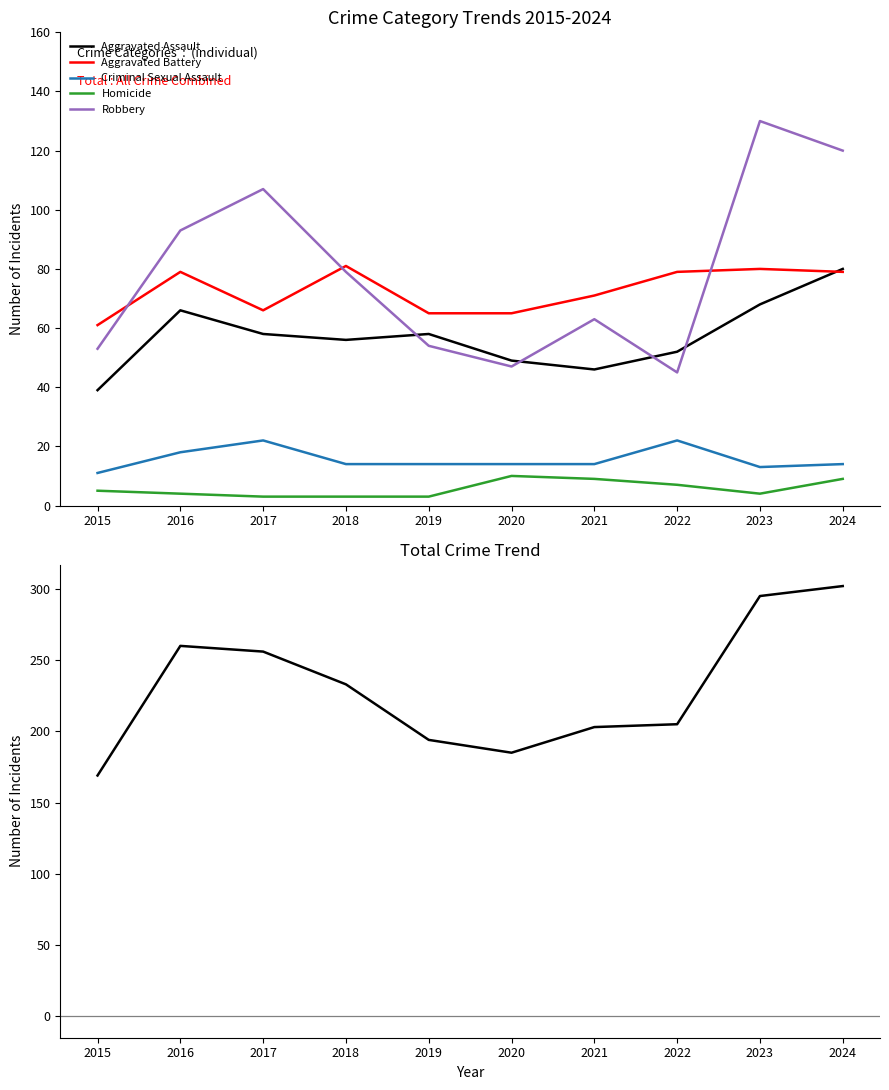

Between 2019 and 2022, which series saw the biggest shift?

Aggravated Battery